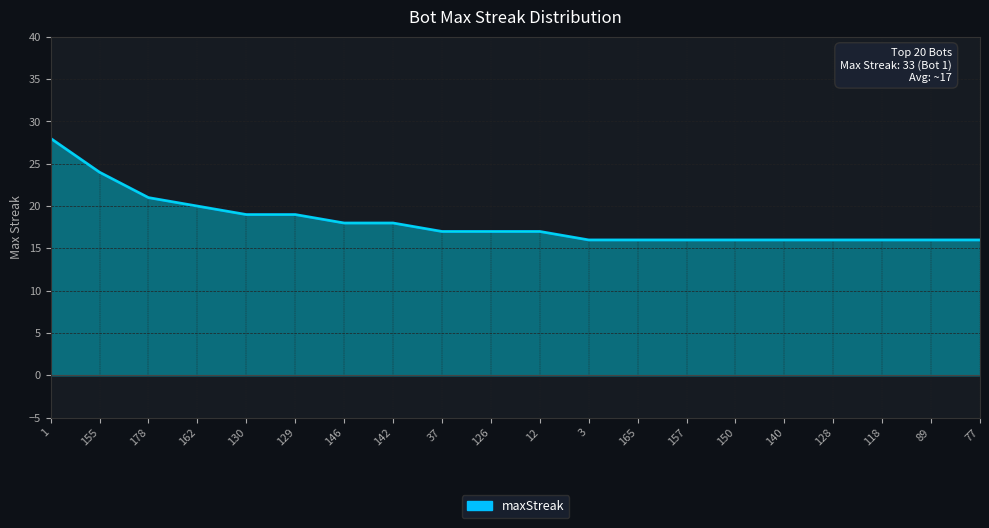

Is it true that the value at 146 is 24?

False